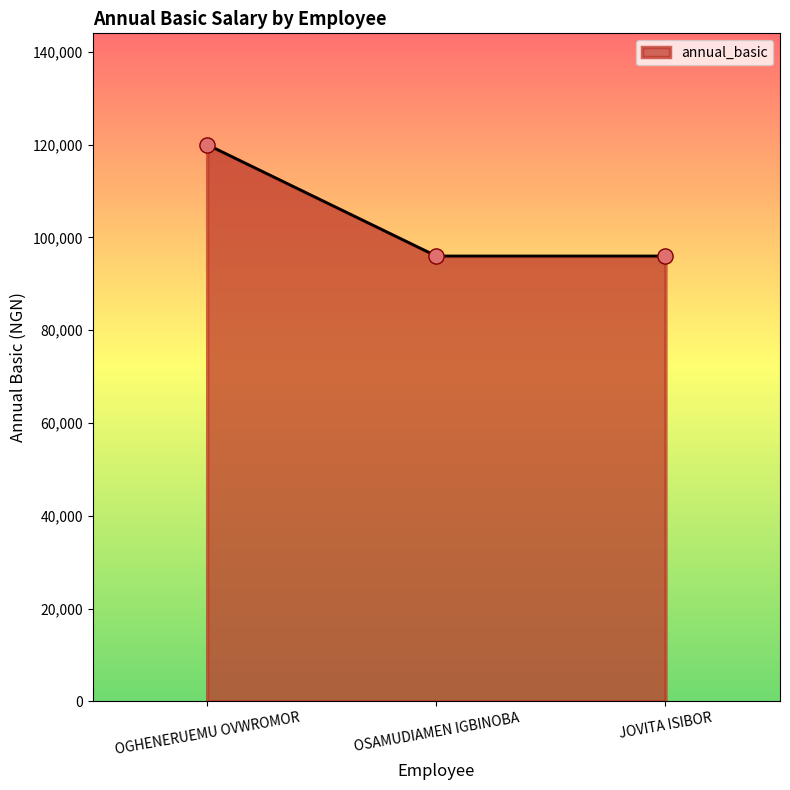

What is the change in value from OGHENERUEMU OVWROMOR to OSAMUDIAMEN IGBINOBA?

-24000